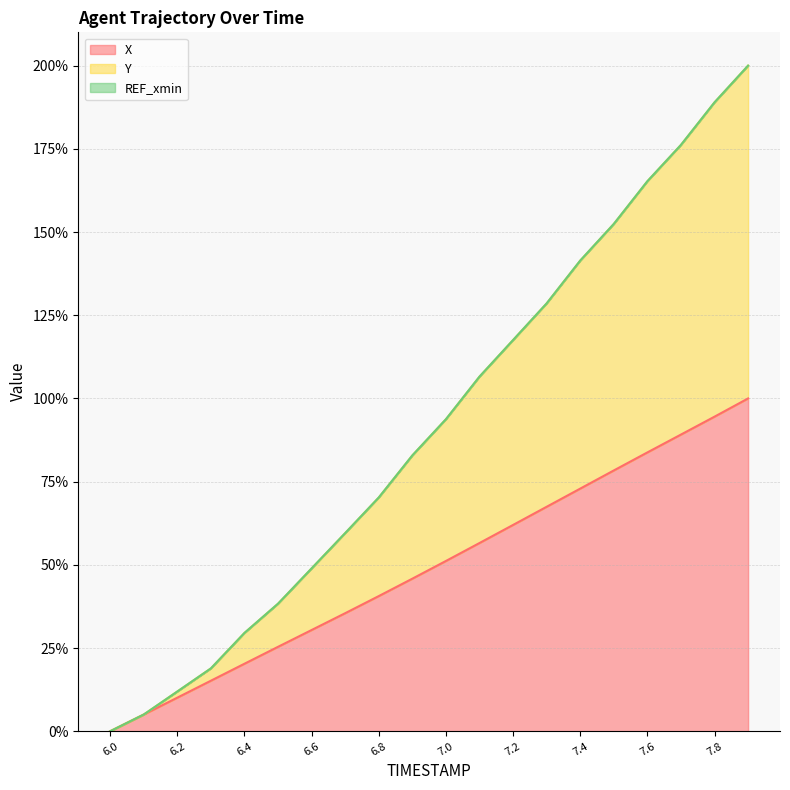

How many data points in X are less than 51?

10